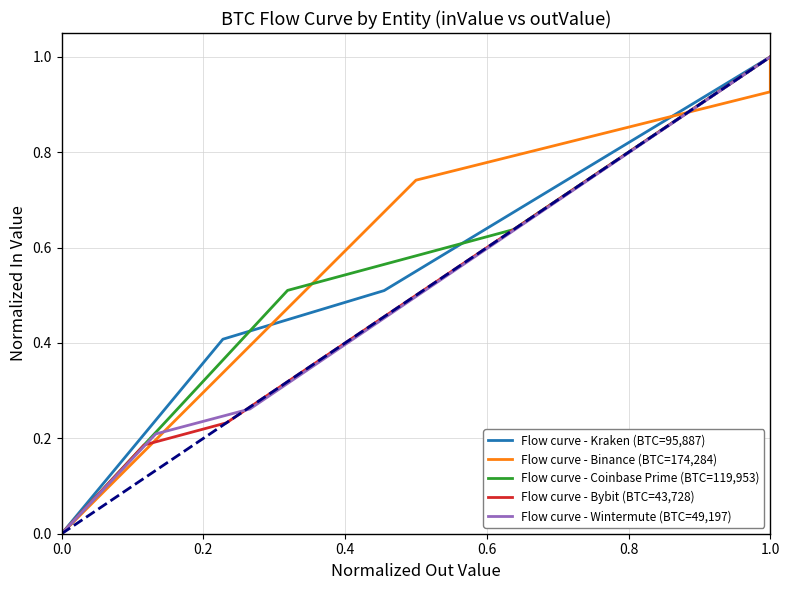

How many data points in Flow curve - Bybit (BTC=43,728) are above 0?

3